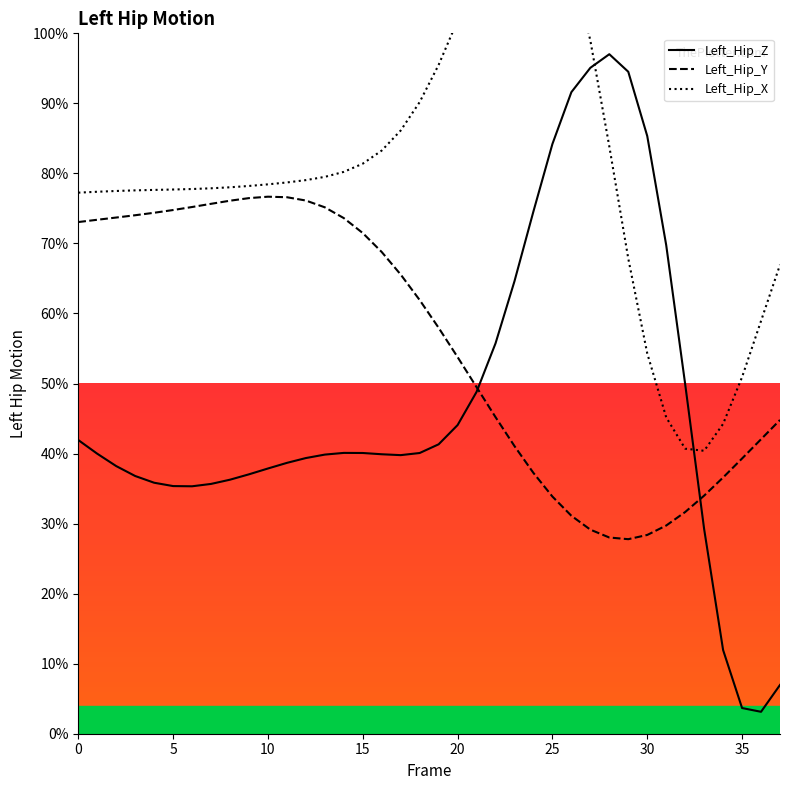

How many data points in Left_Hip_Y_line are less than 61?

19